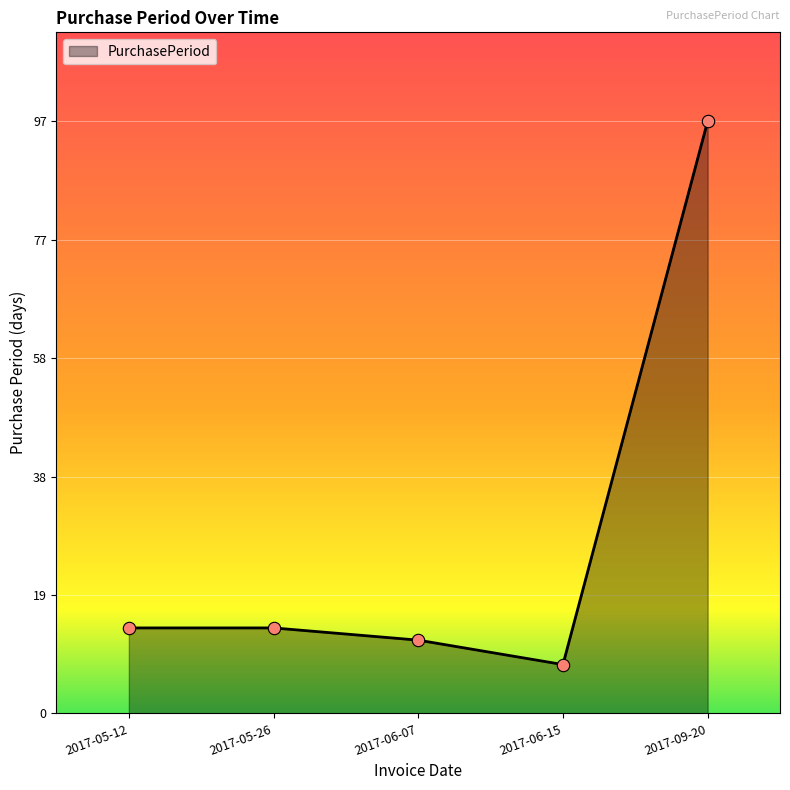

Approximately how many times larger is the value at 2017-06-15 compared to 2017-05-26?

0.6